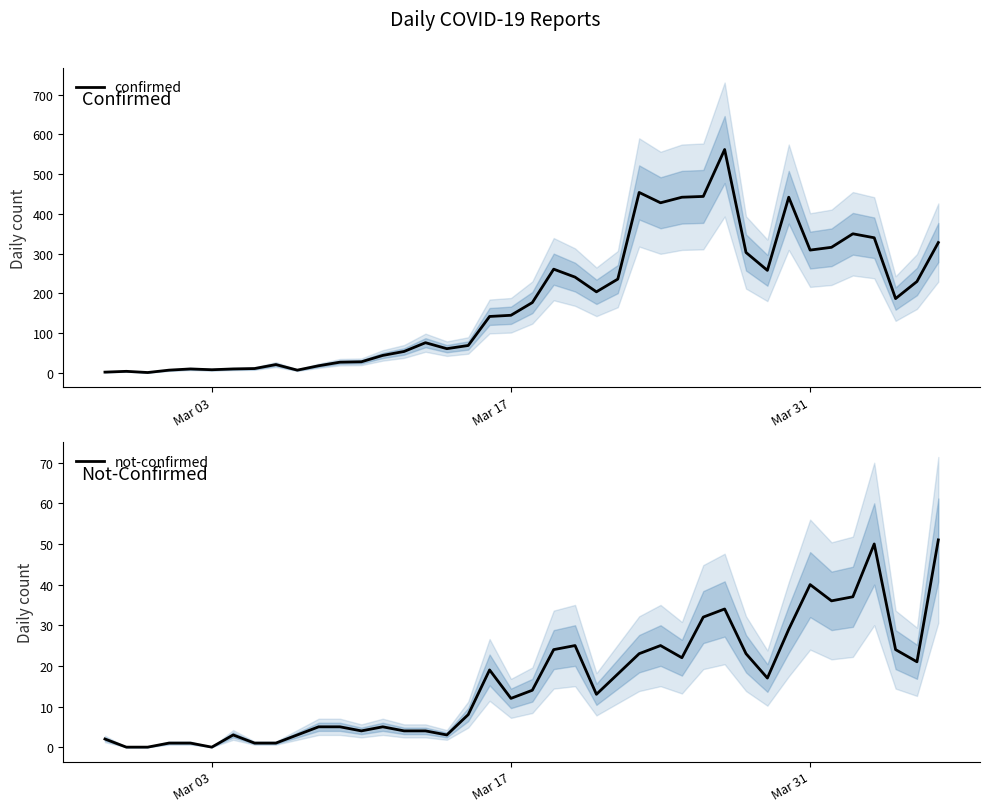

What is the highest value of the confirmed series?

562